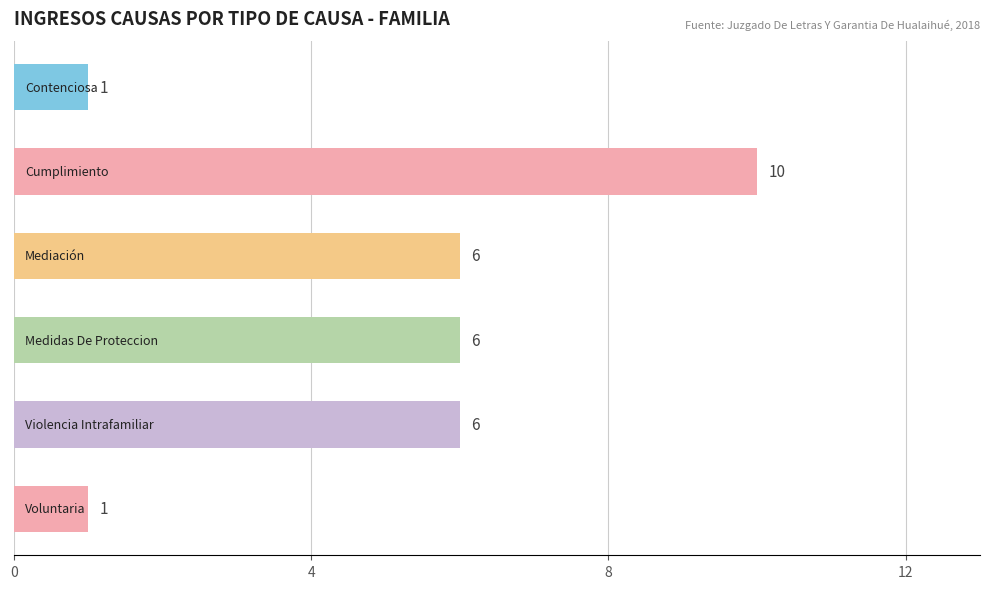

Count the values in the range 1 to 6.

5